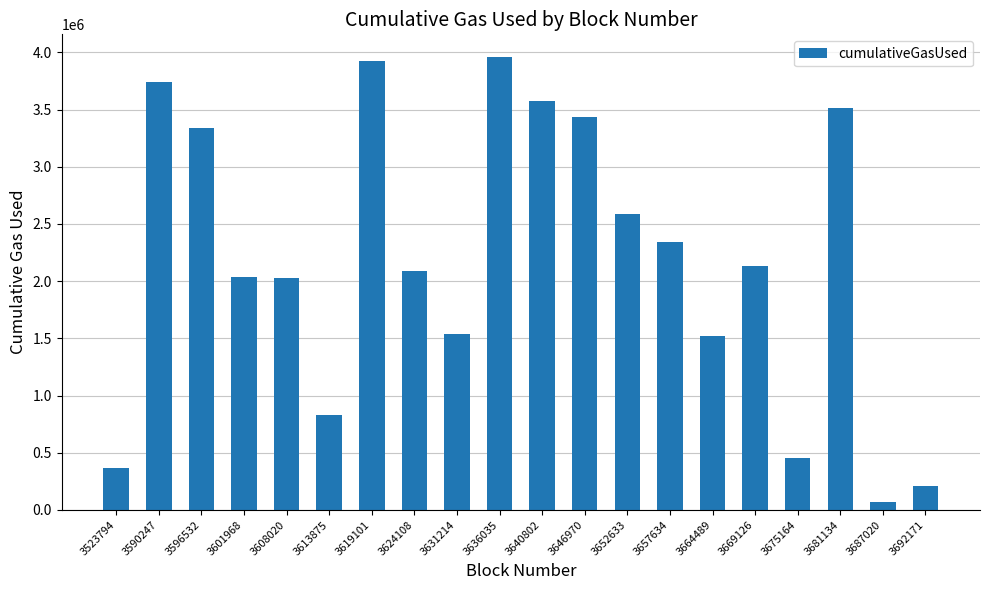

What is the sum of all values?

43678443